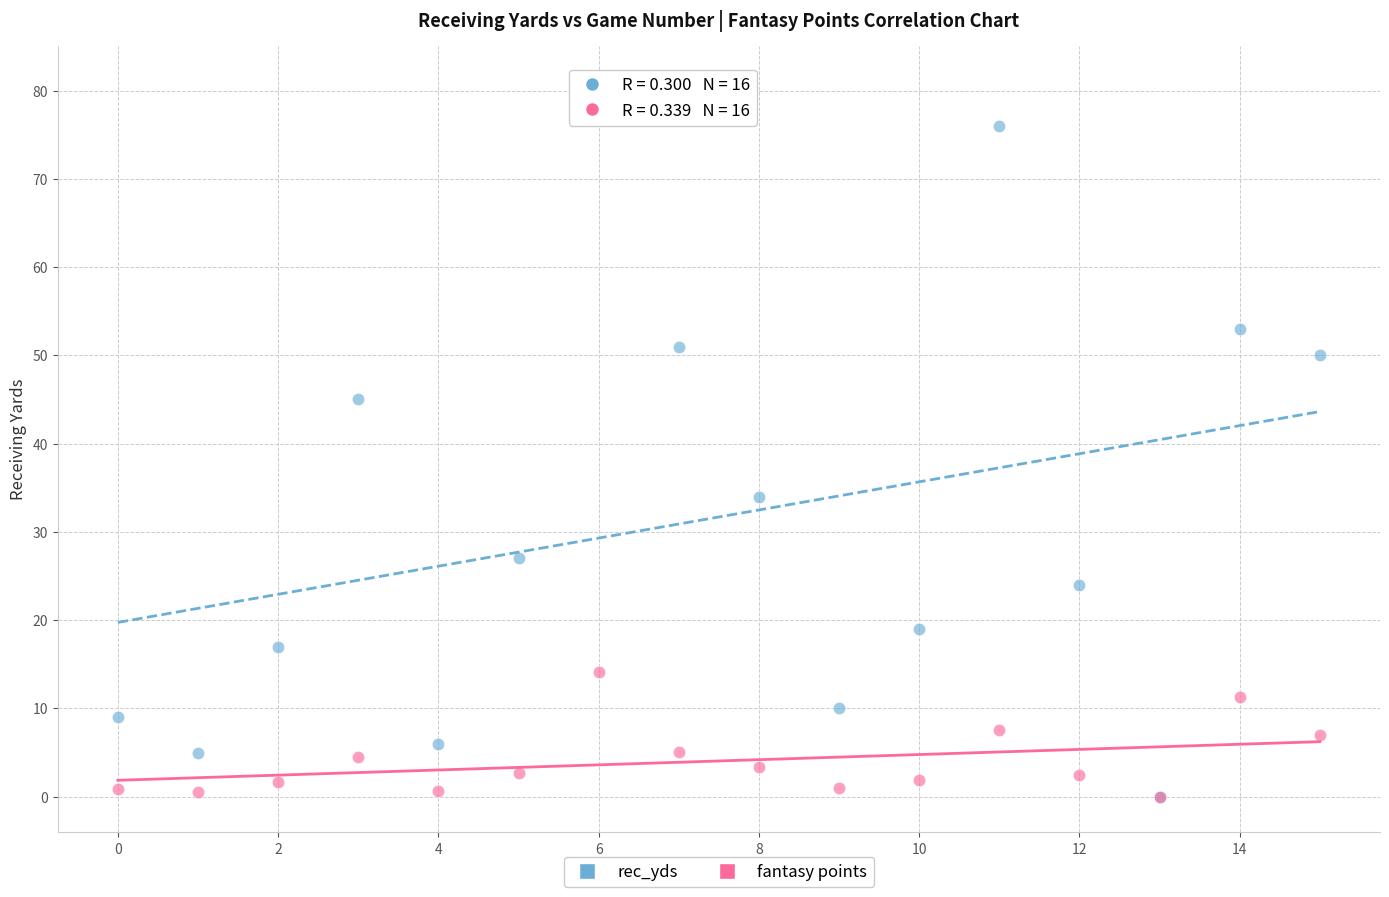

In the rec_yds series, what Y value is closest to 40?

45.0